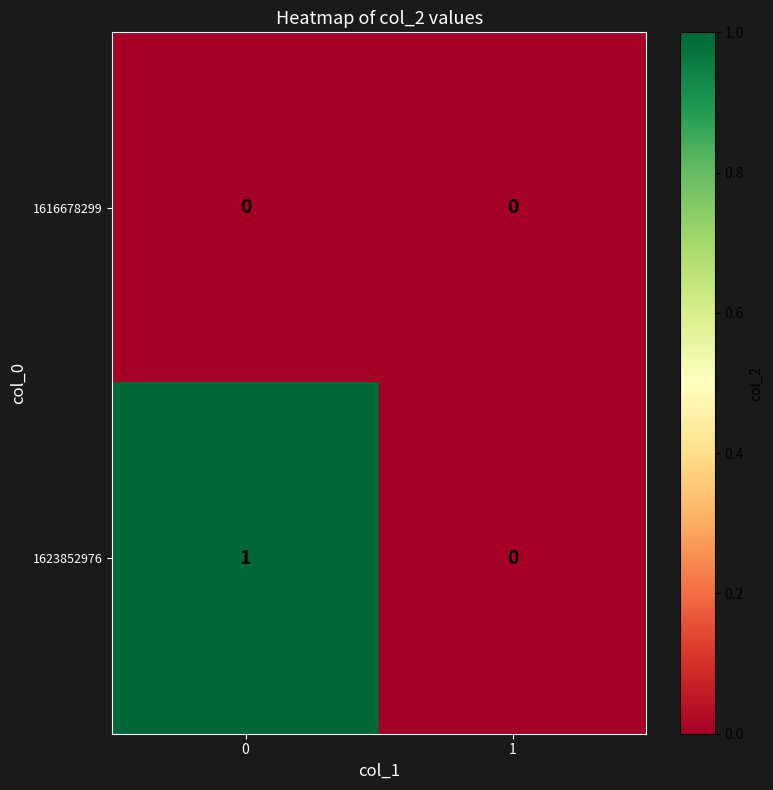

Is the value of 1623852976 at 0 greater than the value of 1616678299 at 0?

Yes